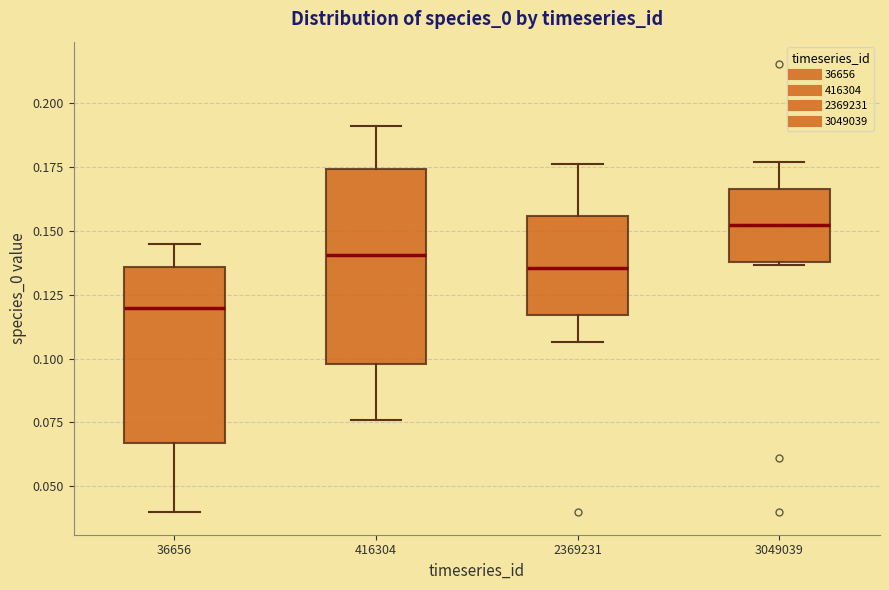

Reading left to right, read every box against the y-axis: the position of its median line, the range the box covers, and the ends of its whiskers. The values are not printed on the chart, so give them approximately, as read against the axis.

36656: median 0.120, box 0.065 to 0.135, whiskers 0.040 to 0.145
416304: median 0.140, box 0.100 to 0.175, whiskers 0.075 to 0.190
2369231: median 0.135, box 0.115 to 0.155, whiskers 0.105 to 0.175
3049039: median 0.150, box 0.140 to 0.165, whiskers 0.135 to 0.175